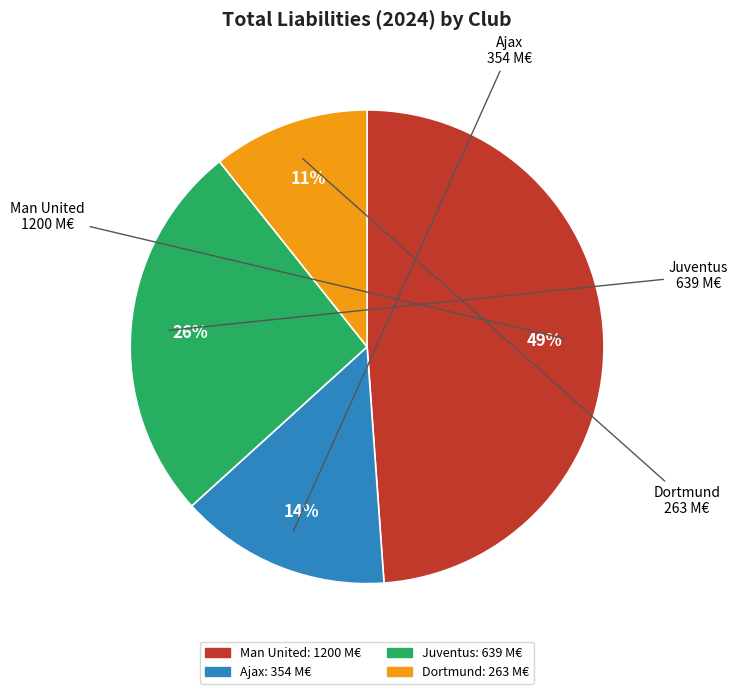

Count the number of slices in the pie.

4